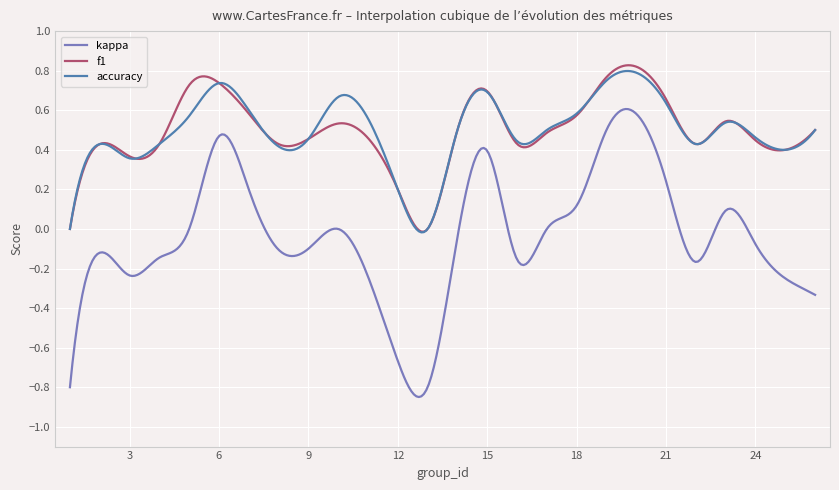

True or false: kappa and f1 intersect in this chart.

False